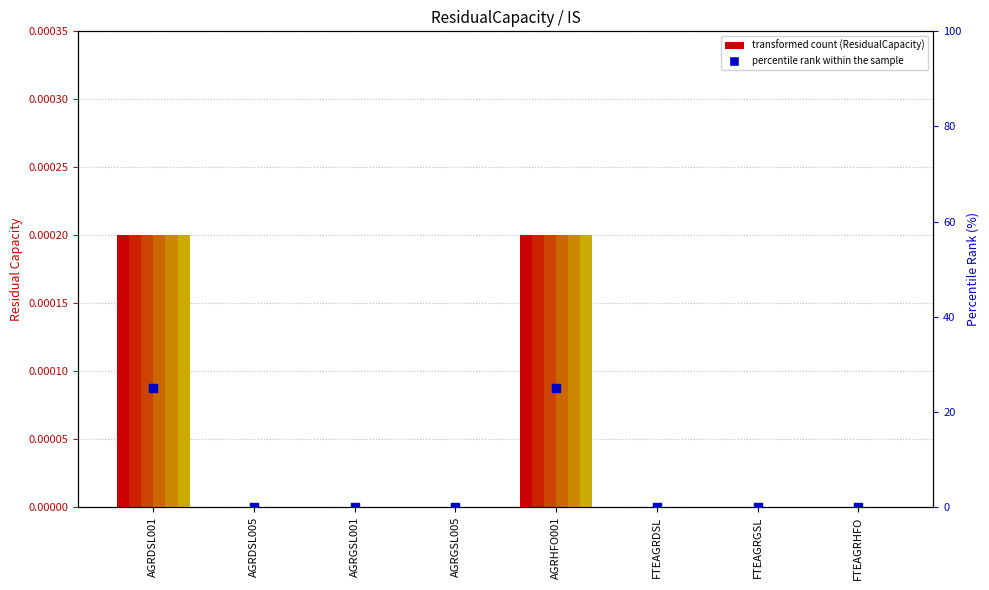

Between FTEAGRHFO and AGRHFO001, which is larger?

AGRHFO001